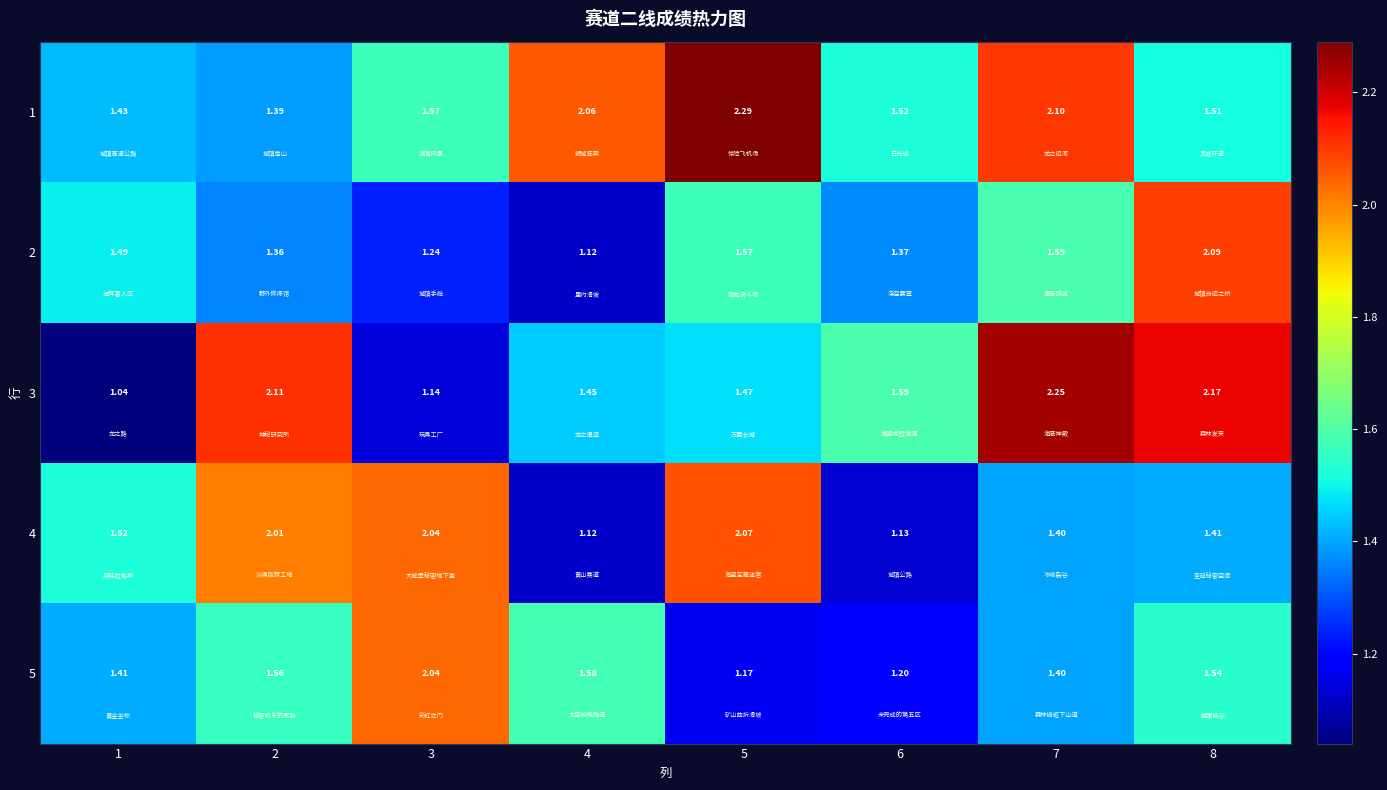

Is the value of 4 at 2 greater than the value of 5 at 8?

Yes